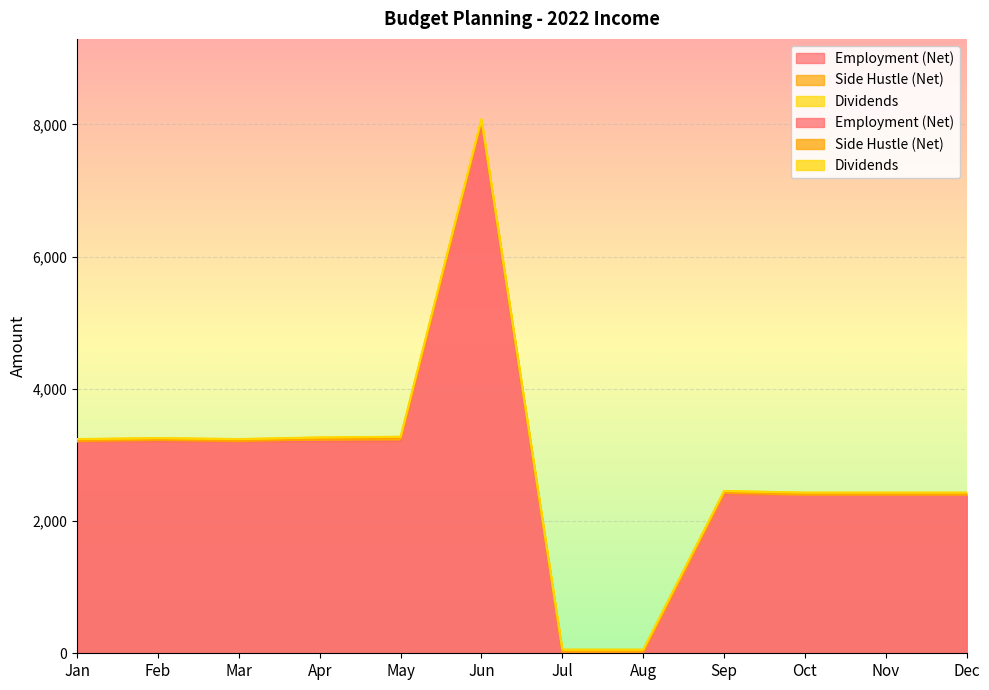

Is it true that Employment (Net) equals 2921 at Jun?

False